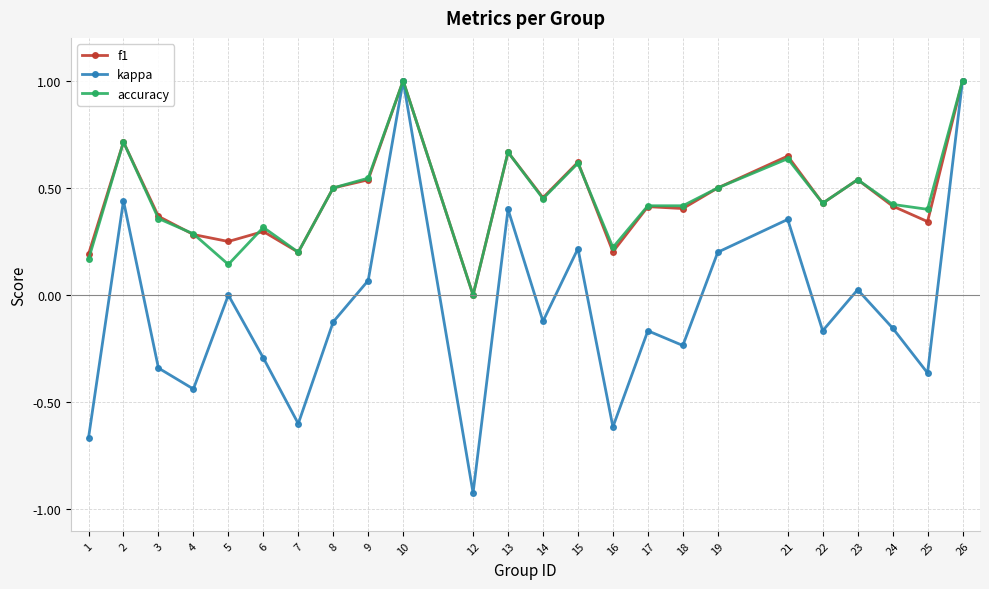

Which series has the widest spread of values?

kappa